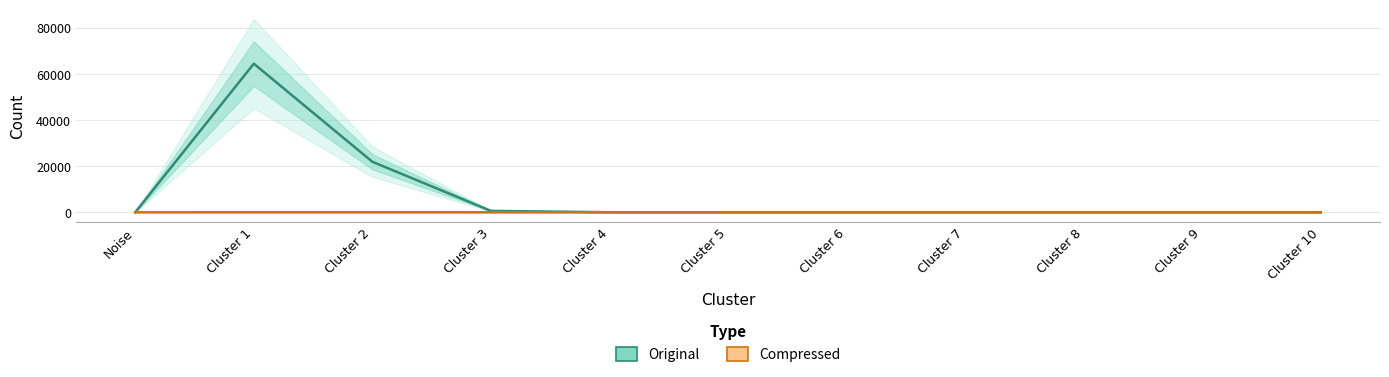

How many values in the Original series exceed 6?

5